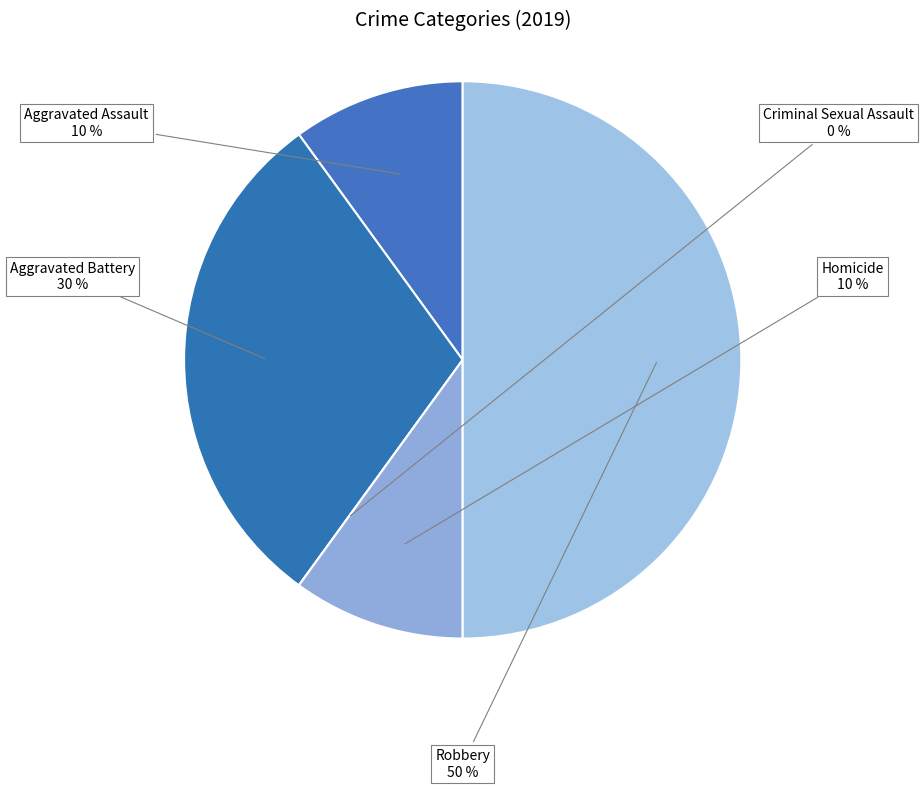

True or false: Criminal Sexual Assault accounts for 0% of the total.

True